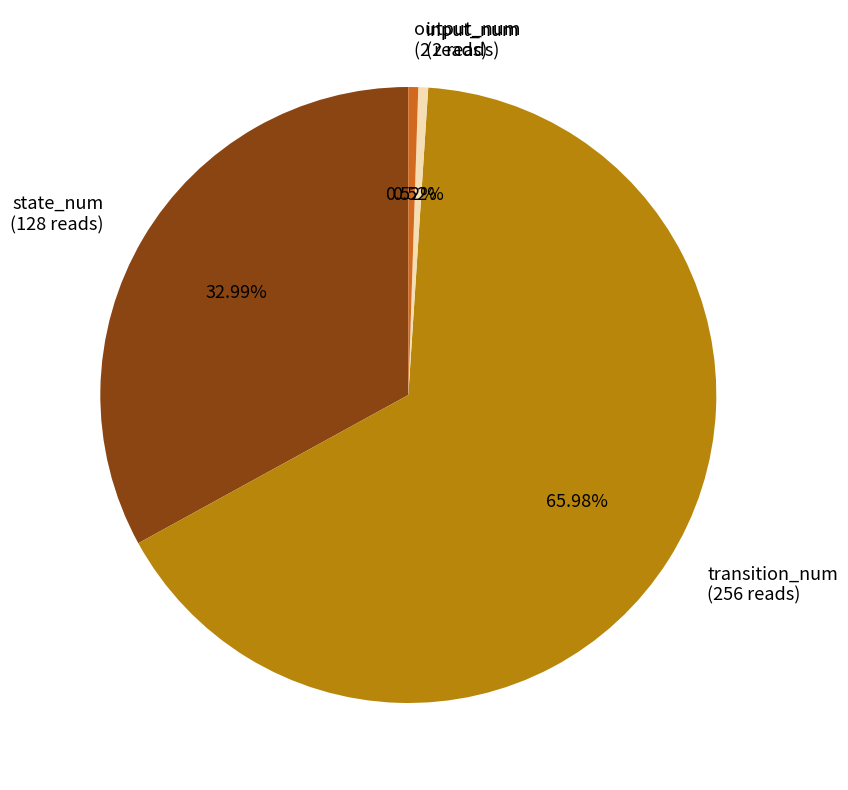

Is state_num the majority of the pie?

No